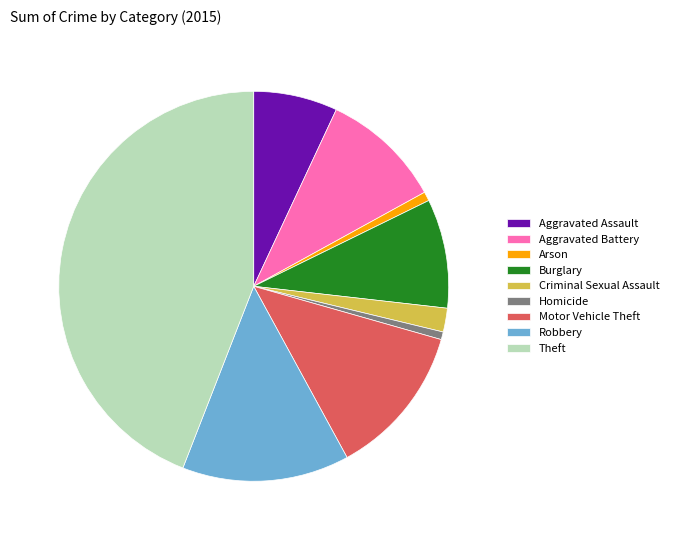

Is the sum of Burglary and Arson greater than half?

No